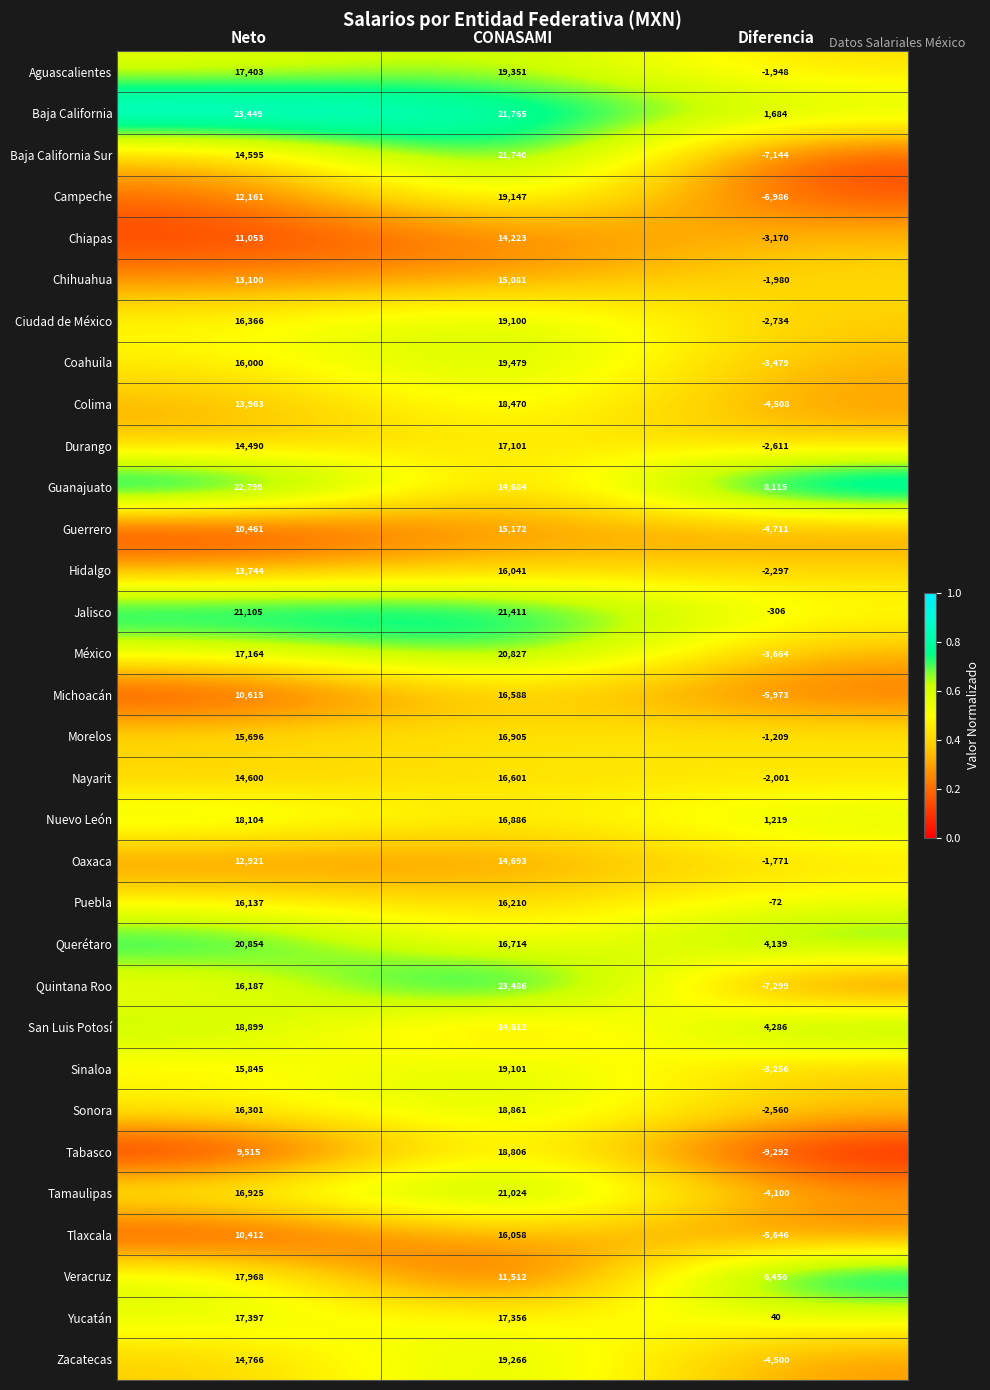

Which series has the largest total across all categories?

Baja California